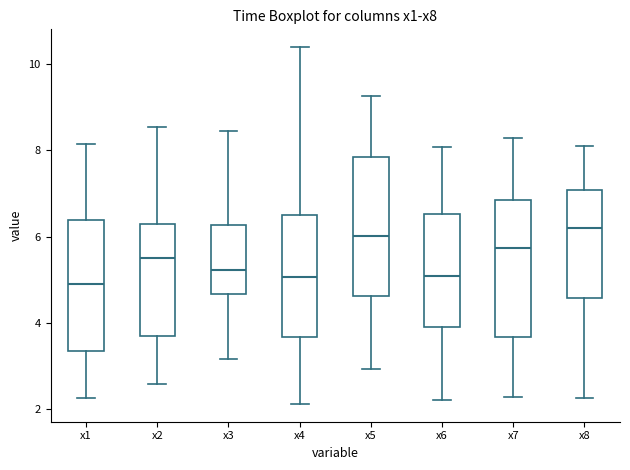

Where does the lower whisker of the box for x8 end on the y-axis? The values are not printed on the chart, so give them approximately, as read against the axis.

2.2